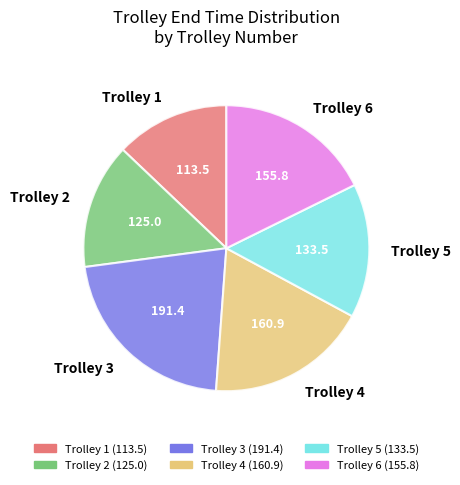

Is there a majority slice in this chart?

No